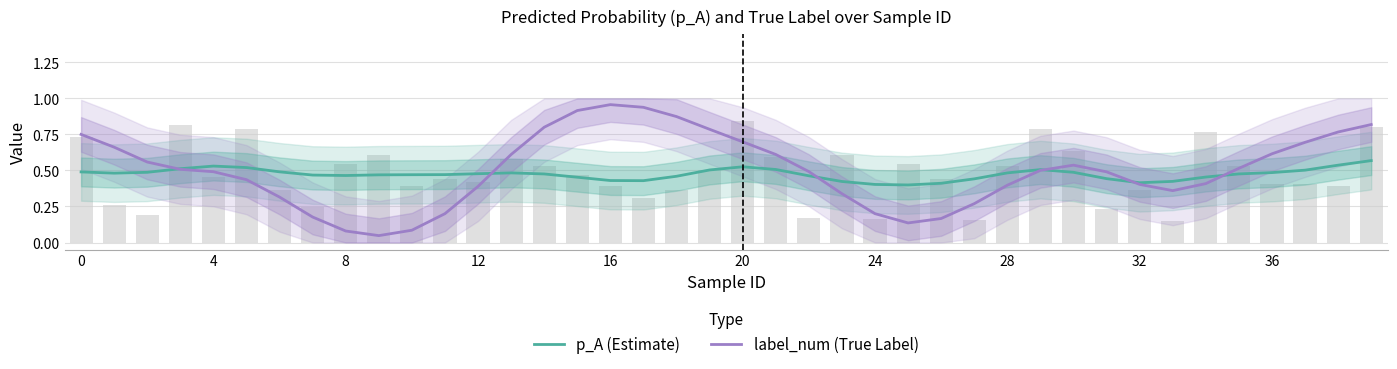

Is the value of p_A (Estimate) at 18 greater than the value of label_num (True Label) at 29?

No